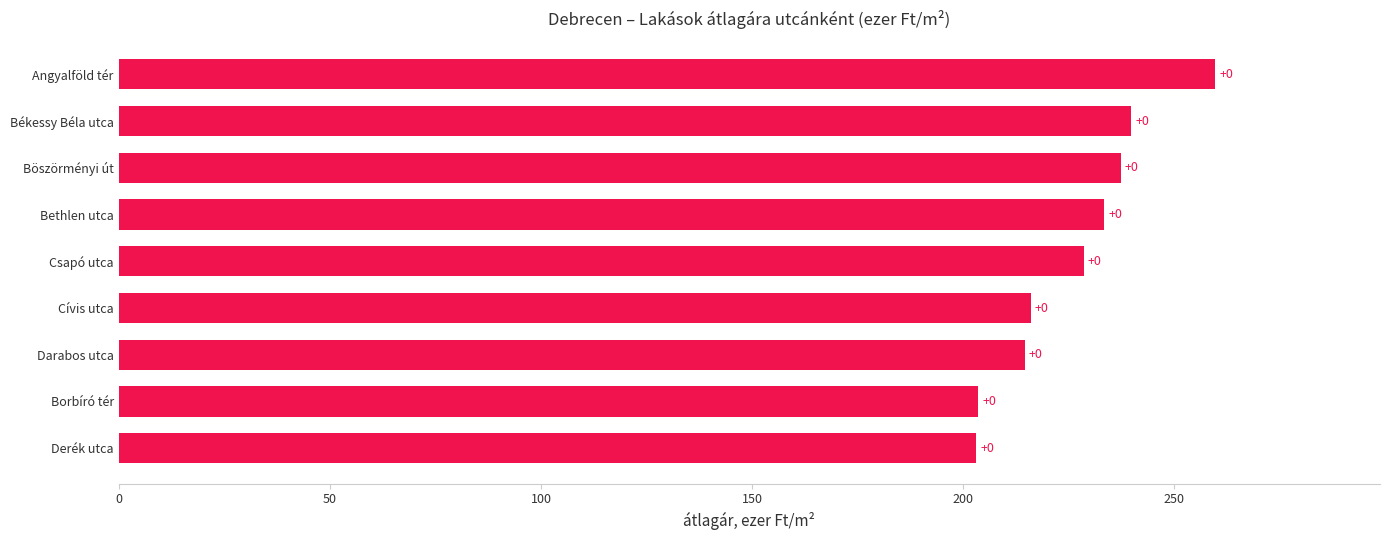

How many bars are there in total?

9